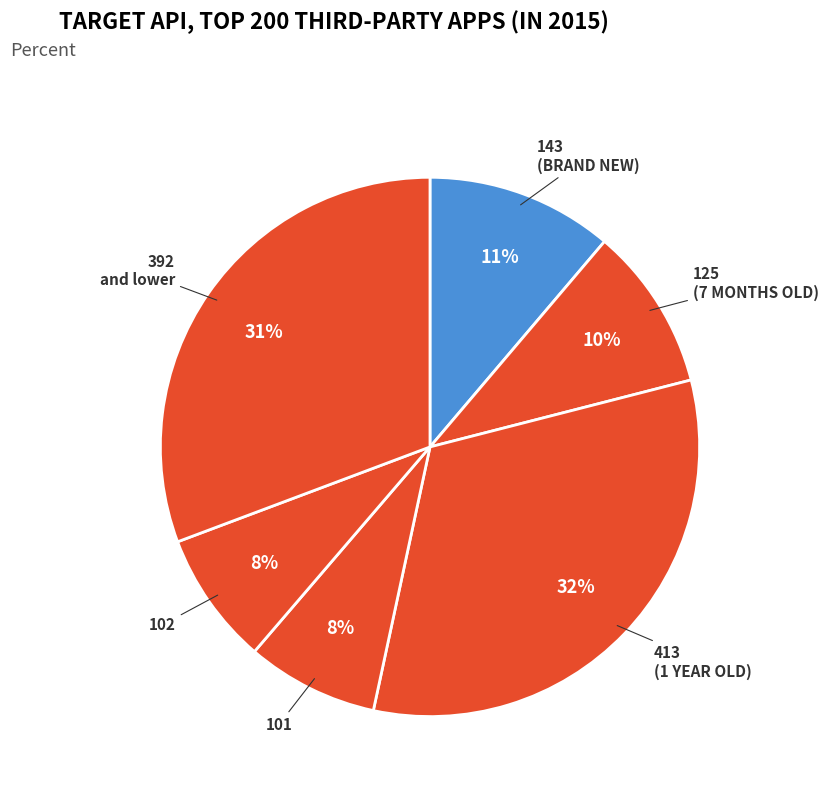

True or false: 392 accounts for 17% of the total.

False